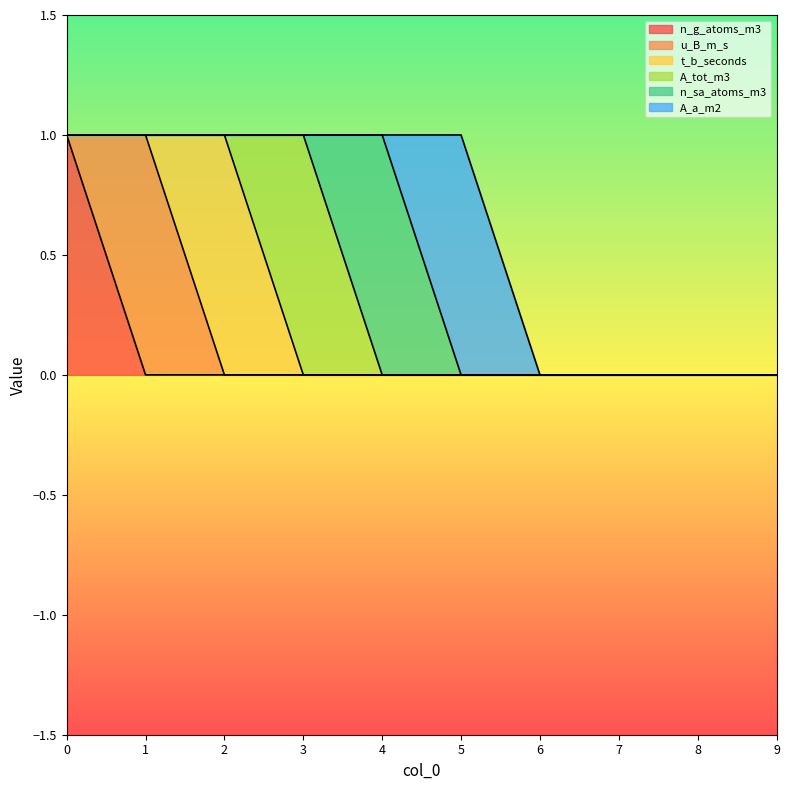

How many interior local peaks does the u_B_m_s series have?

1